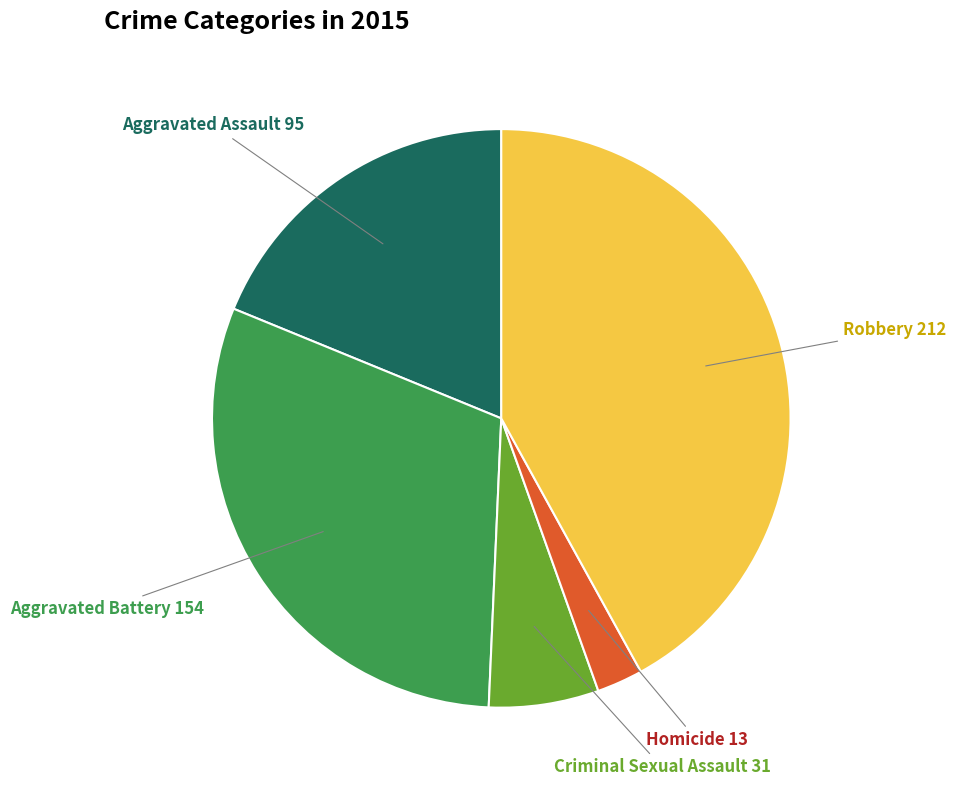

Is there a majority slice in this chart?

No